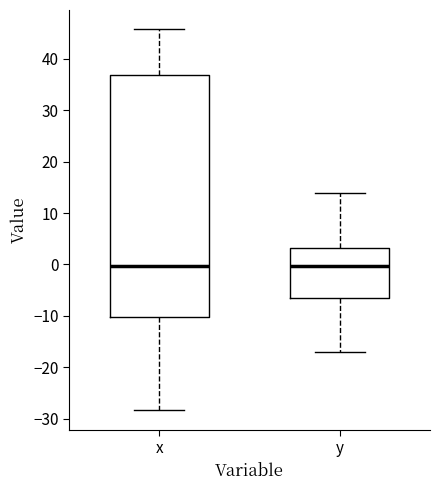

Comparing the boxes themselves (not the whiskers), which one is the tallest?

x